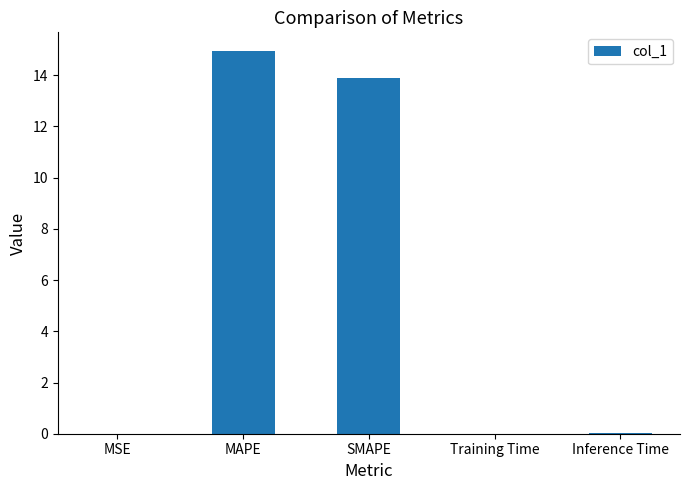

What is the difference between the values at Training Time and SMAPE?

13.9